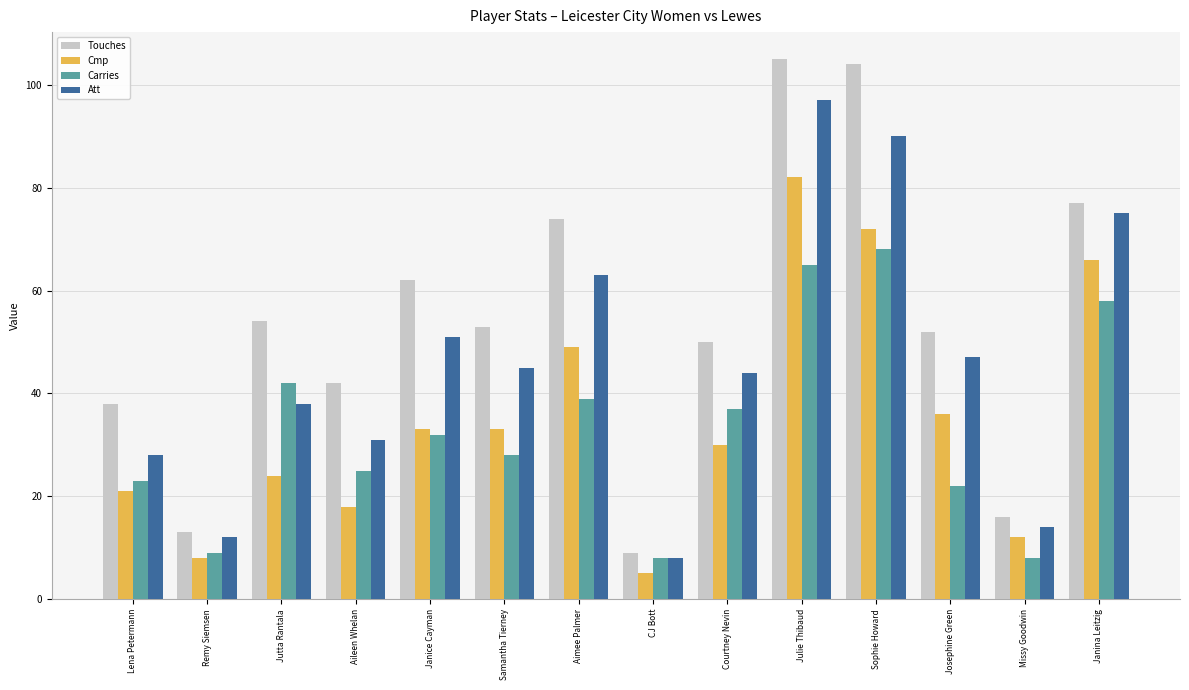

Reading left to right, transcribe all the data shown in this chart.

Touches: 38	13	54	42	62	53	74	9	50	105	104	52	16	77
Cmp: 21	8	24	18	33	33	49	5	30	82	72	36	12	66
Carries: 23	9	42	25	32	28	39	8	37	65	68	22	8	58
Att: 28	12	38	31	51	45	63	8	44	97	90	47	14	75